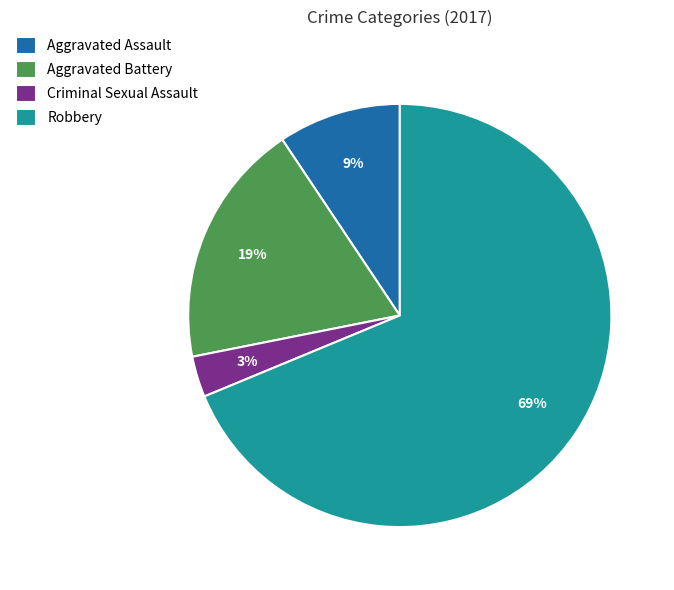

What is the ratio of the value at Aggravated Assault to the value at Aggravated Battery?

0.5